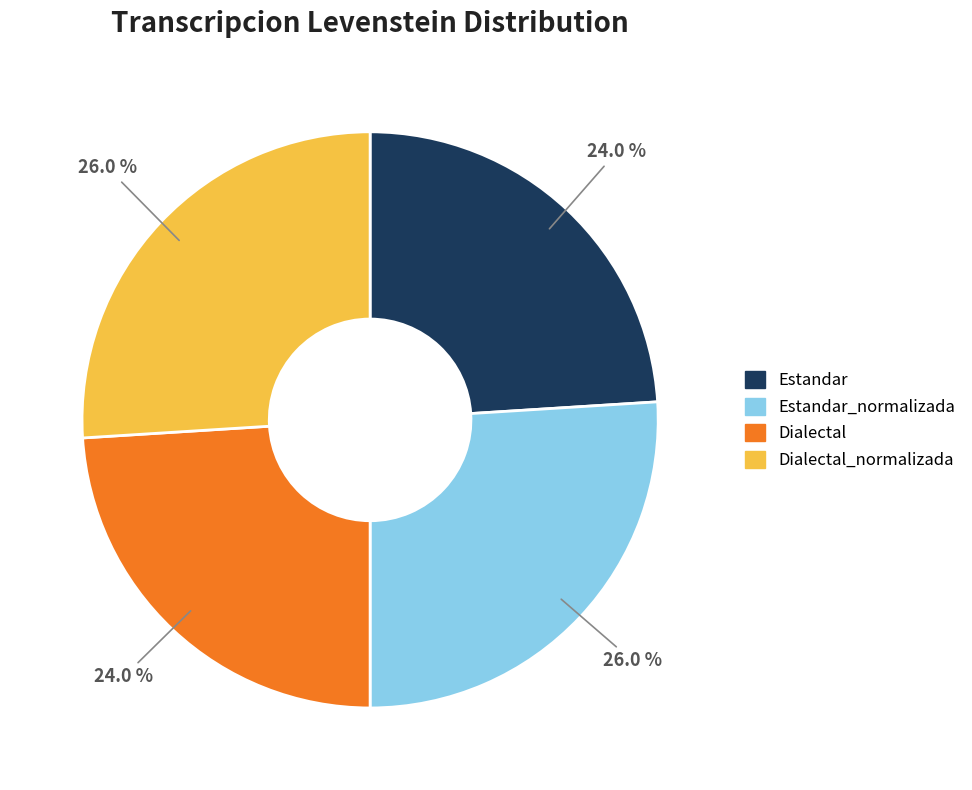

Is there any slice that represents more than half of the pie?

No